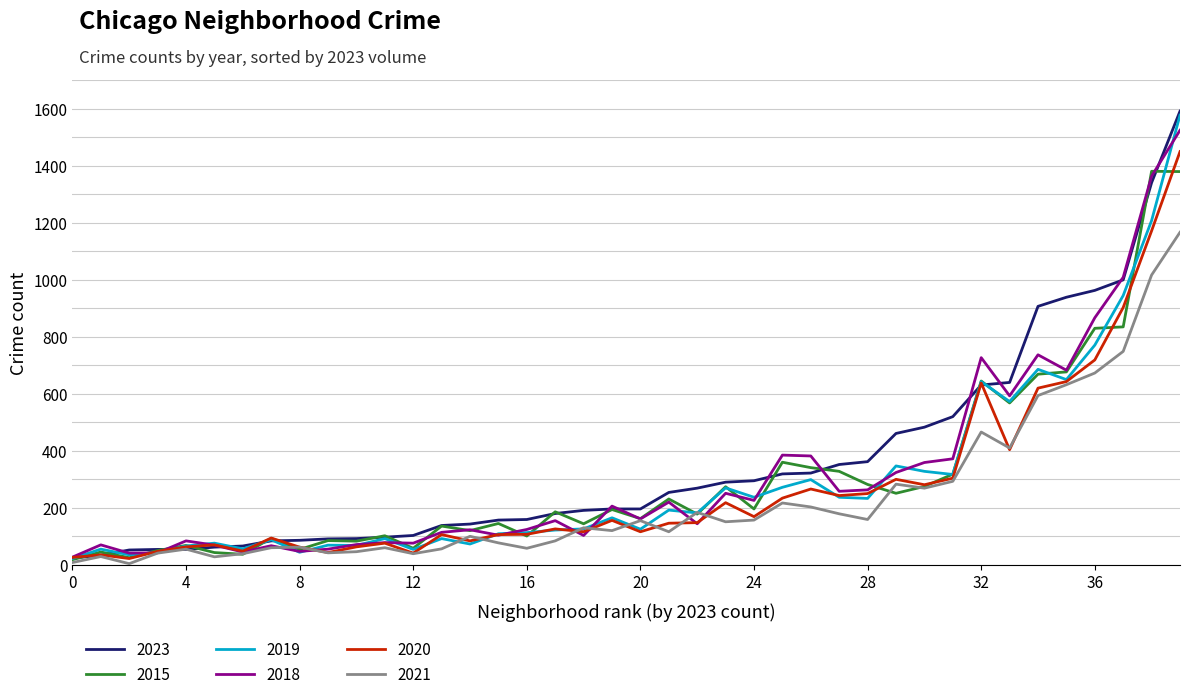

What is the highest value of the 2020 series?

1449